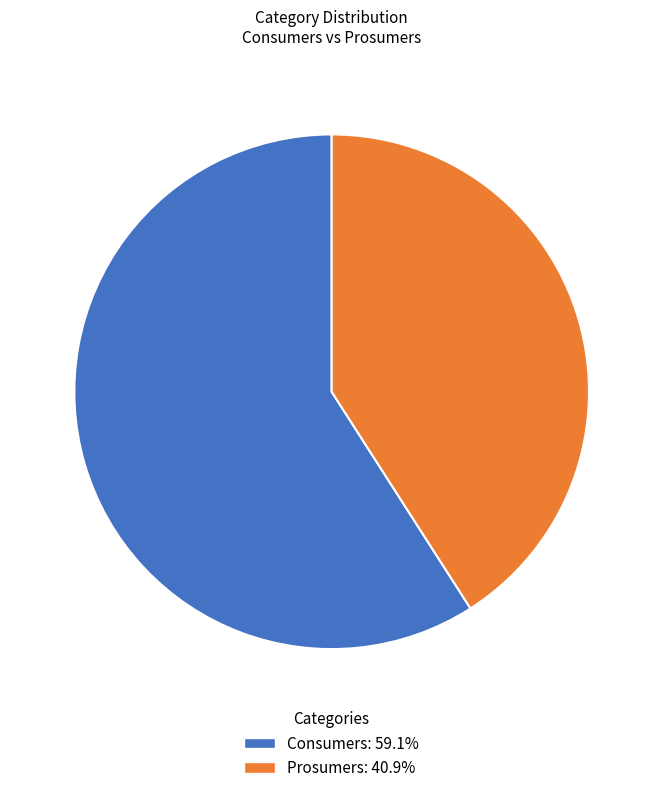

Rank the categories by value from highest to lowest.

Consumers, Prosumers